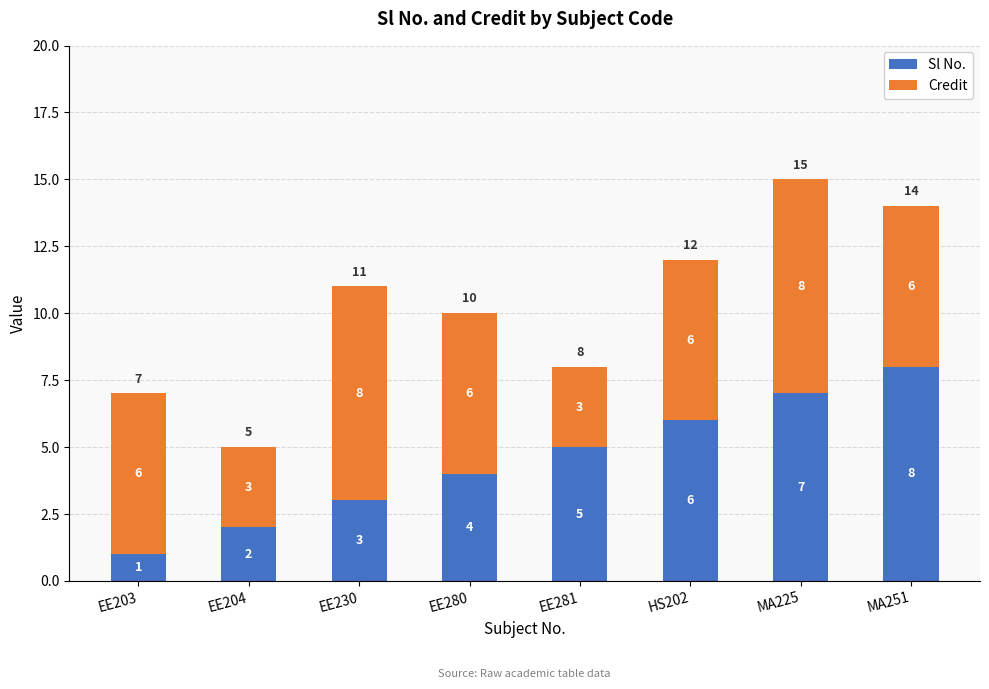

What is the difference between the Sl No. values at HS202 and EE280?

2